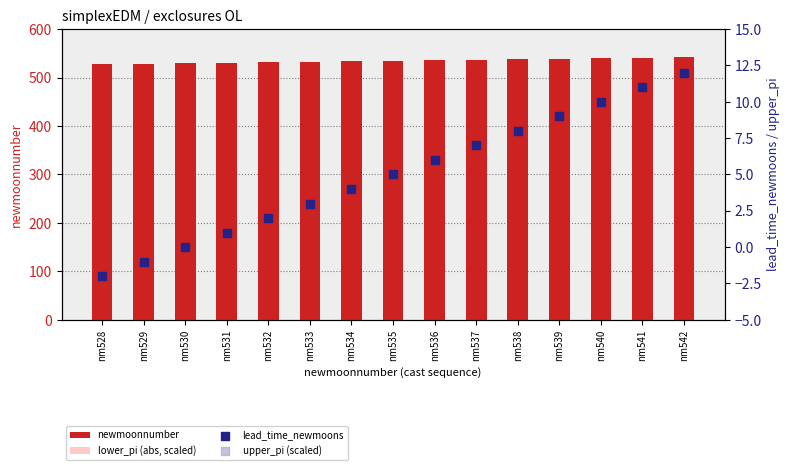

Is the value of newmoonnumber at nm538 greater than the value of lower_pi (abs, scaled) at nm540?

Yes